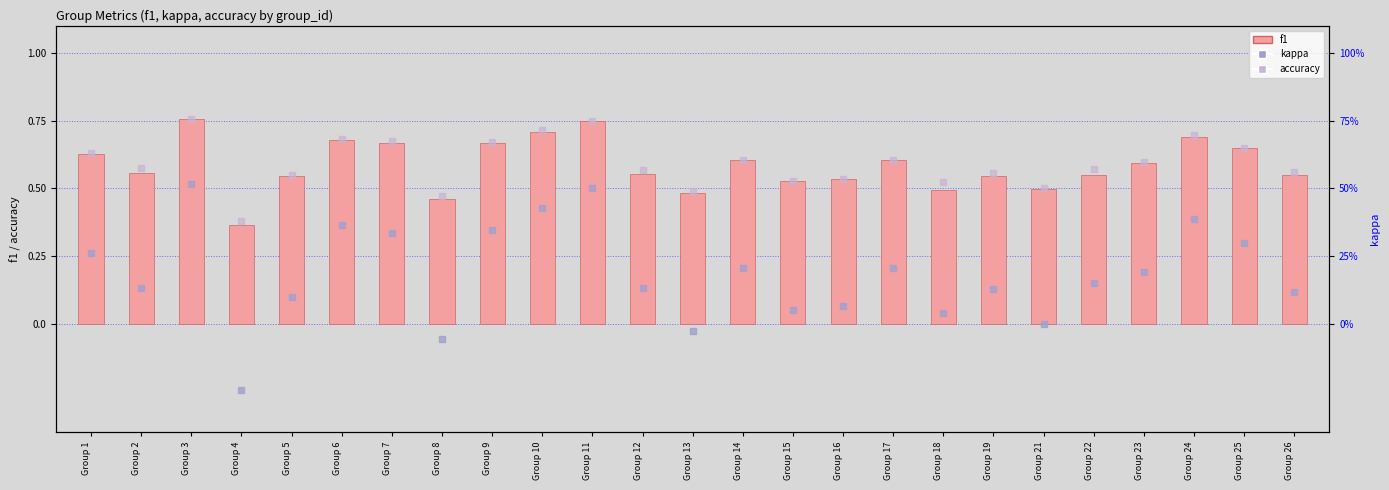

Which series has the largest total across all categories?

accuracy